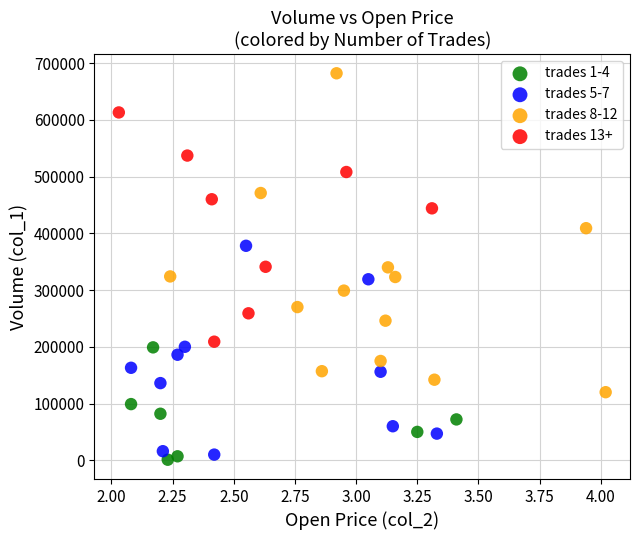

Which series contains the lowest Y value?

trades 1-4